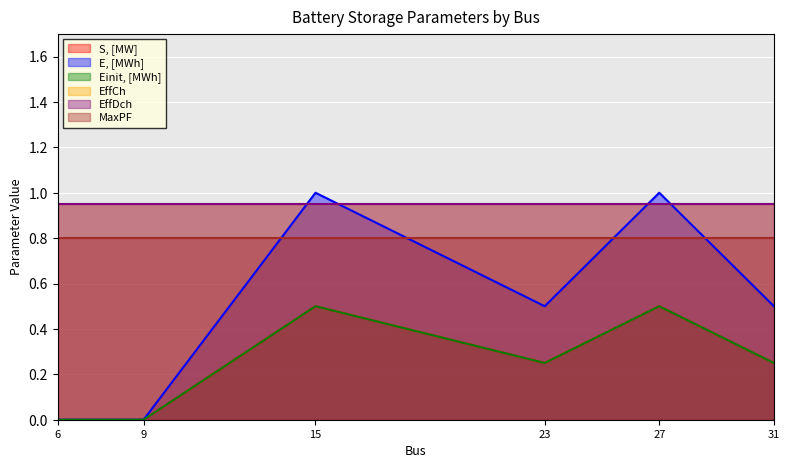

The Einit, [MWh] series shows -0.2 at 9. True or false?

False